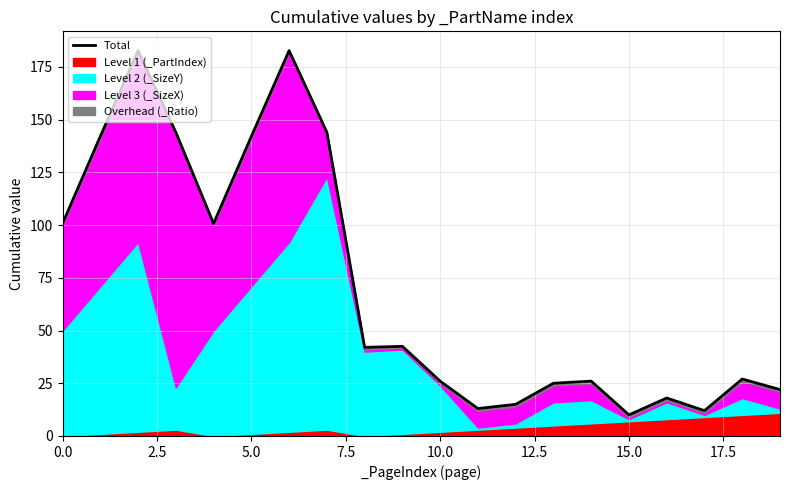

How many data points are less than 42?

10